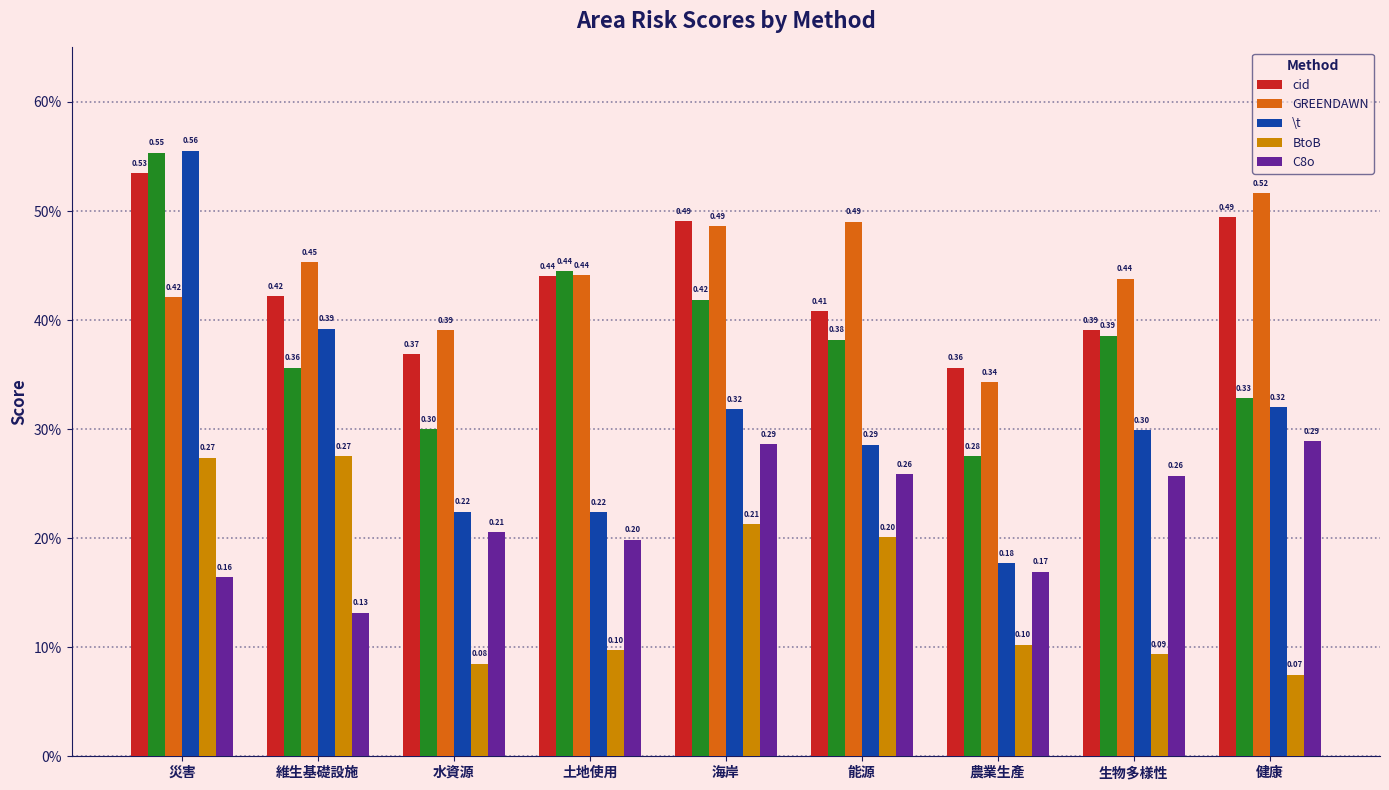

Reading left to right, what are all the values shown in this chart?

cid: 災害=0.5	維生基礎設施=0.4	水資源=0.4	土地使用=0.4	海岸=0.5	能源=0.4	農業生產=0.4	生物多樣性=0.4	健康=0.5
GREENDAWN: 災害=0.4	維生基礎設施=0.5	水資源=0.4	土地使用=0.4	海岸=0.5	能源=0.5	農業生產=0.3	生物多樣性=0.4	健康=0.5
\t: 災害=0.6	維生基礎設施=0.4	水資源=0.2	土地使用=0.2	海岸=0.3	能源=0.3	農業生產=0.2	生物多樣性=0.3	健康=0.3
BtoB: 災害=0.3	維生基礎設施=0.3	水資源=0.1	土地使用=0.1	海岸=0.2	能源=0.2	農業生產=0.1	生物多樣性=0.1	健康=0.1
C8o: 災害=0.2	維生基礎設施=0.1	水資源=0.2	土地使用=0.2	海岸=0.3	能源=0.3	農業生產=0.2	生物多樣性=0.3	健康=0.3